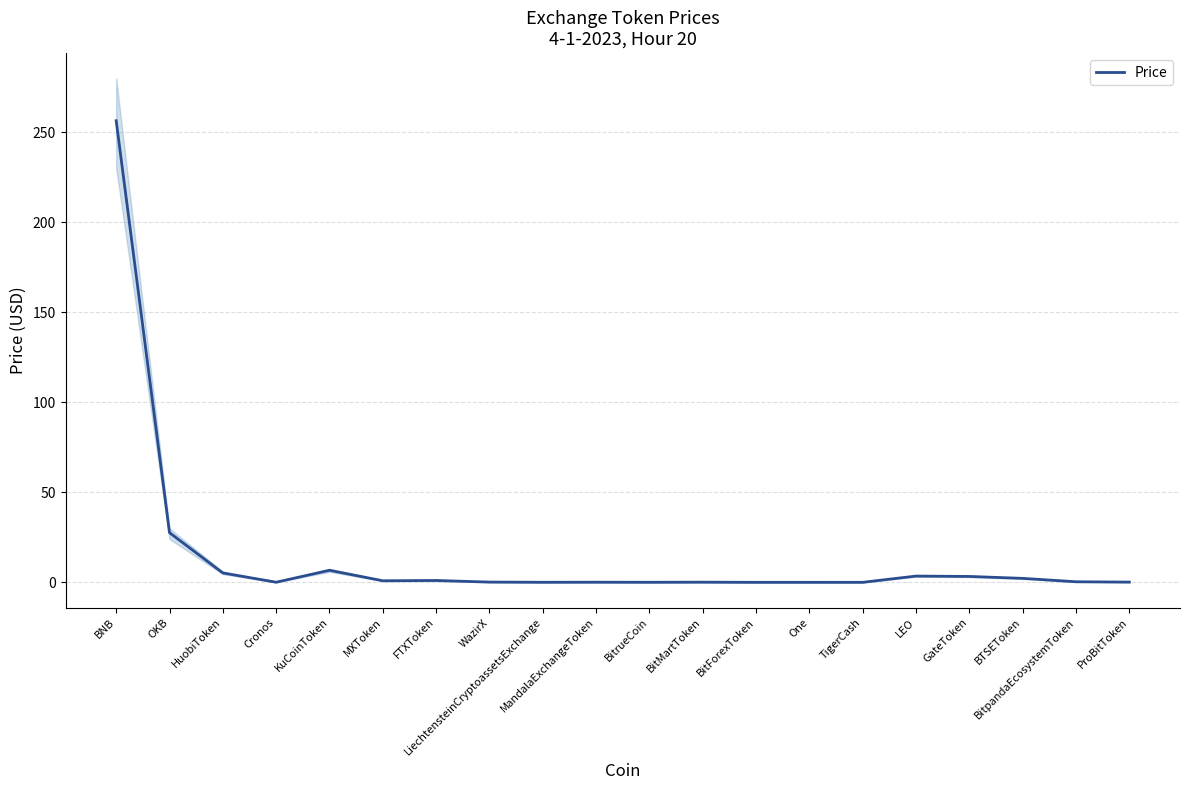

List the labels in order of value, largest first.

BNB, OKB, KuCoinToken, HuobiToken, LEO, GateToken, BTSEToken, FTXToken, MXToken, BitpandaEcosystemToken, WazirX, ProBitToken, BitMartToken, MandalaExchangeToken, Cronos, LiechtensteinCryptoassetsExchange, BitrueCoin, TigerCash, BitForexToken, One